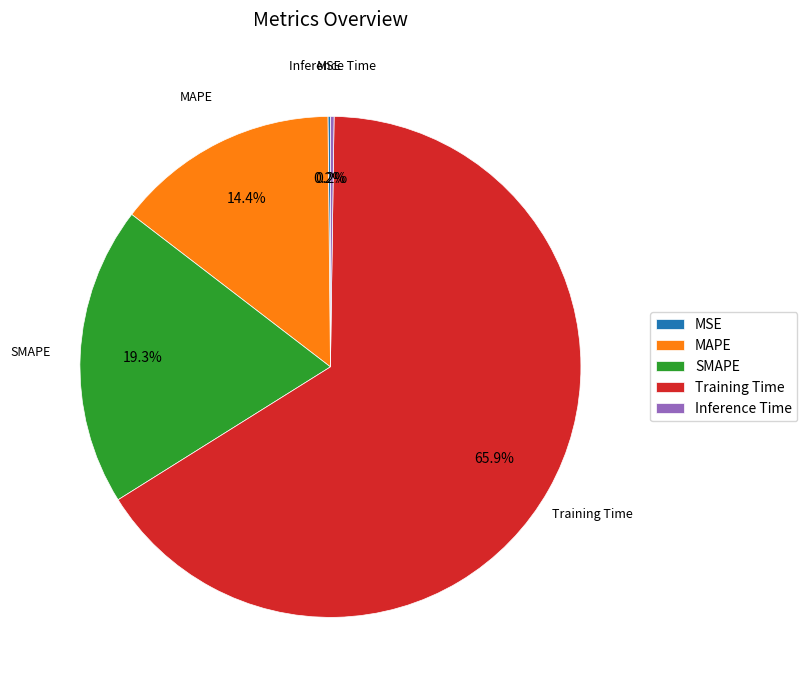

Do Training Time and SMAPE together represent more than half of the pie?

Yes